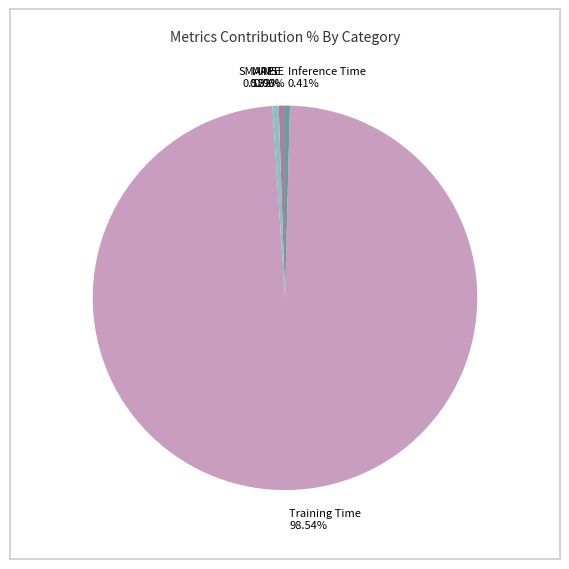

Which slice is the largest?

Training Time